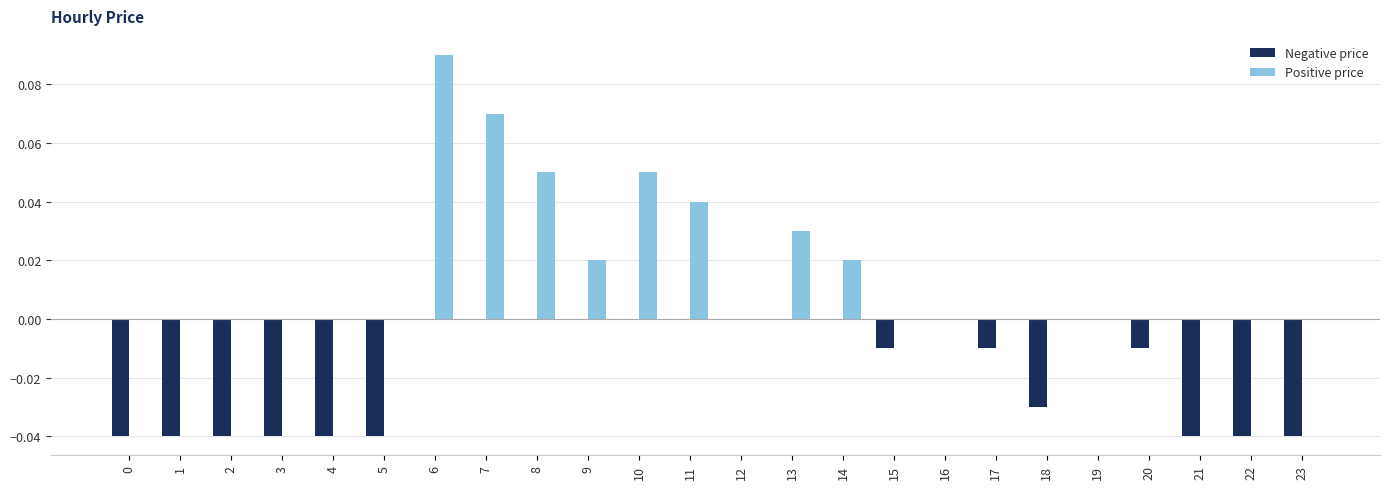

Count the number of categories in the chart.

24